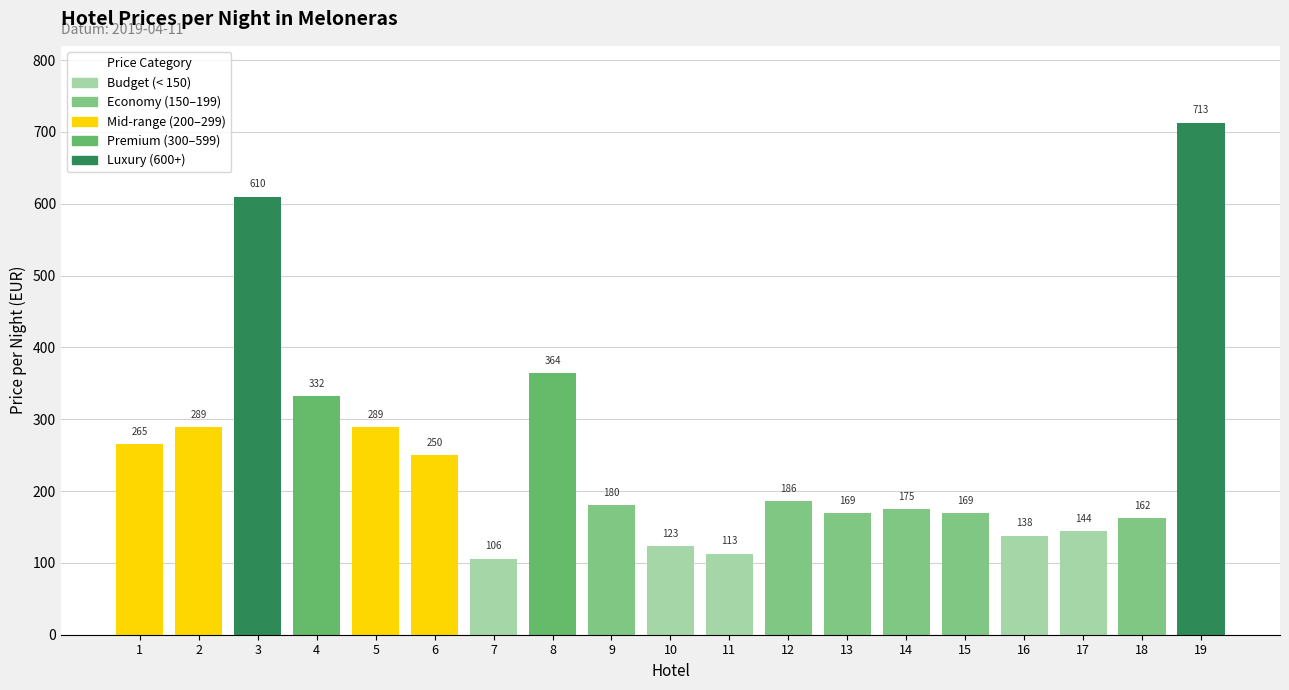

What is the change in value from 7 to 16?

+32